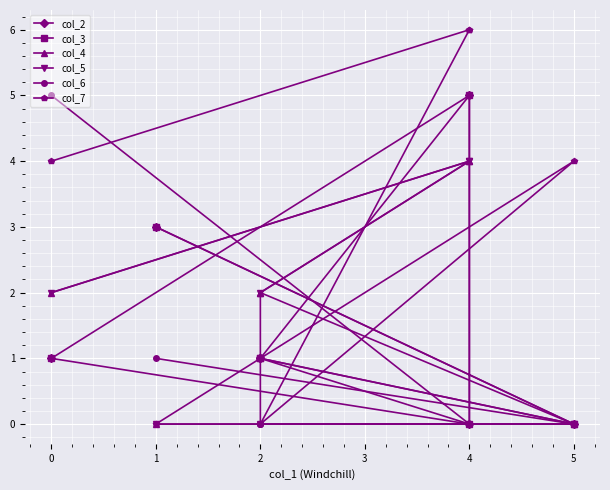

The col_3 series shows 7 at 4. True or false?

False